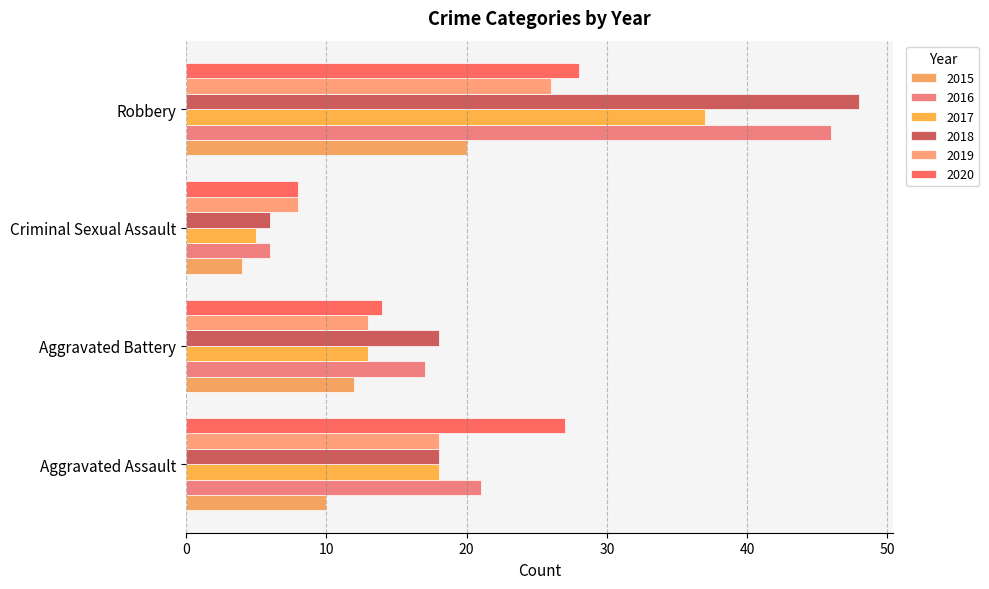

What is the highest value of the 2020 series?

28